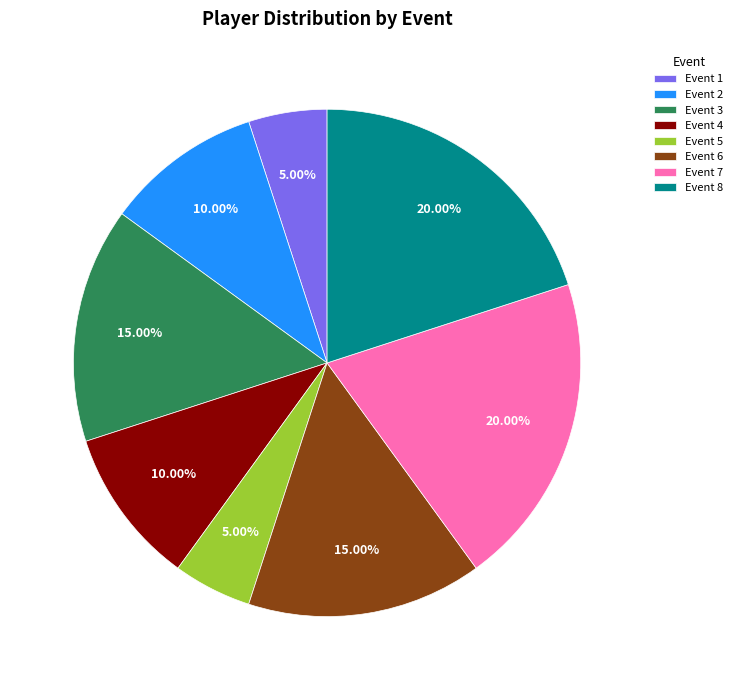

Is the sum of Event 6 and Event 7 greater than half?

No